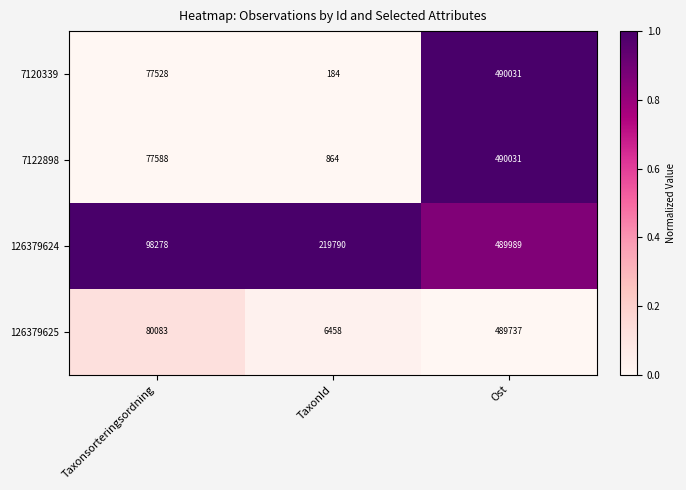

Which series has the widest spread of values?

7120339